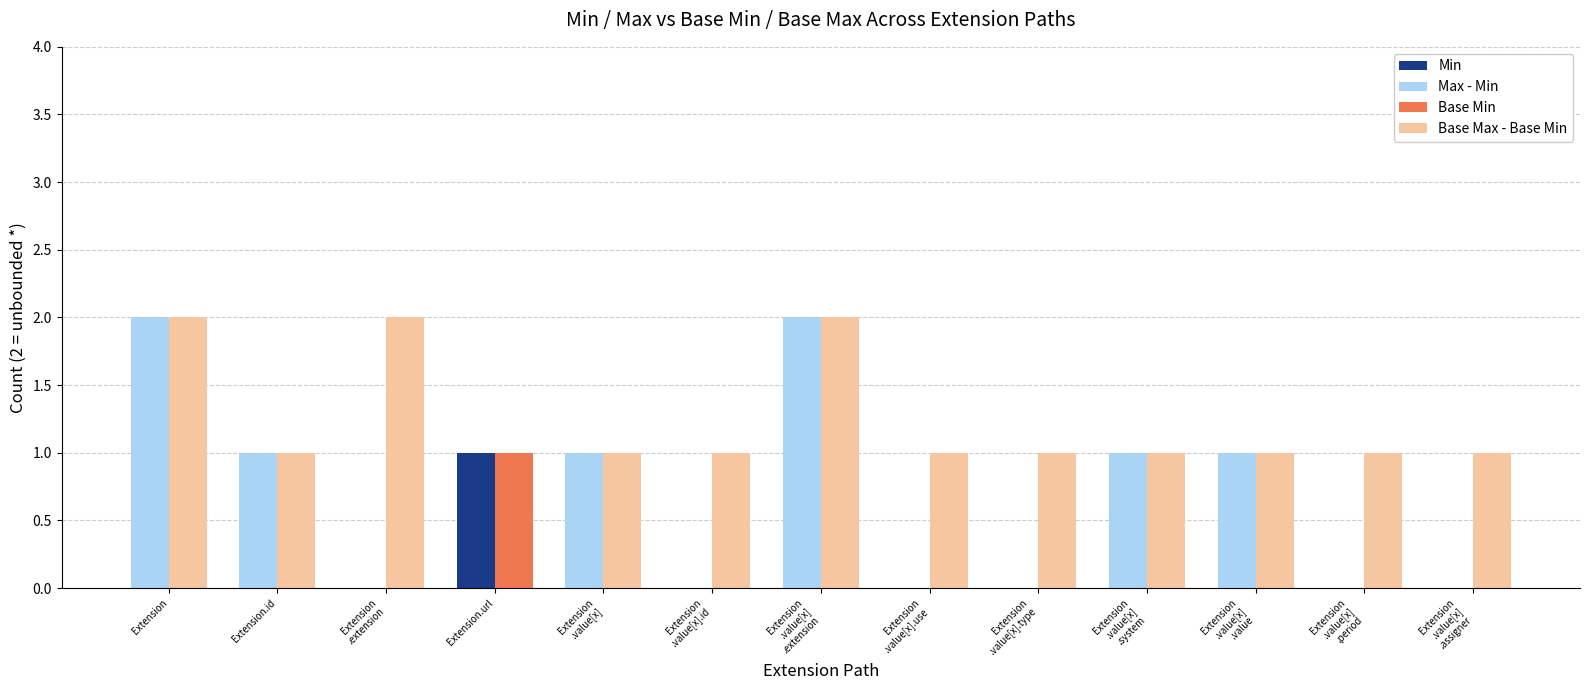

At which category does the chart reach its minimum across all series?

Extension